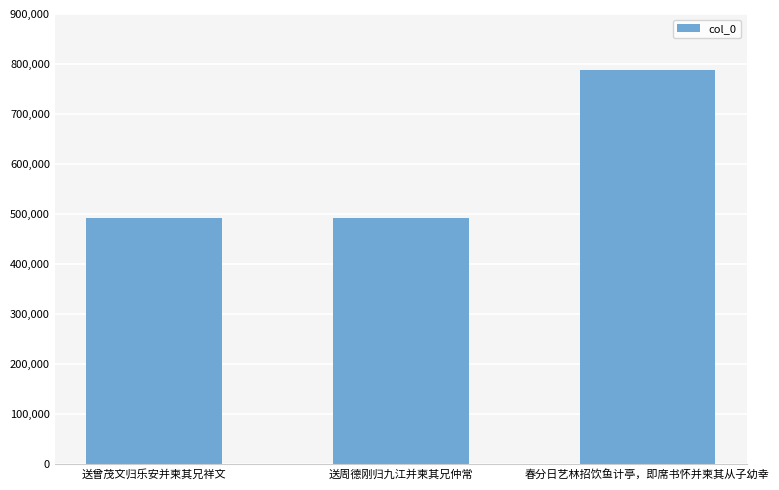

What is the label of the 2nd bar from the left?

送周德刚归九江并柬其兄仲常